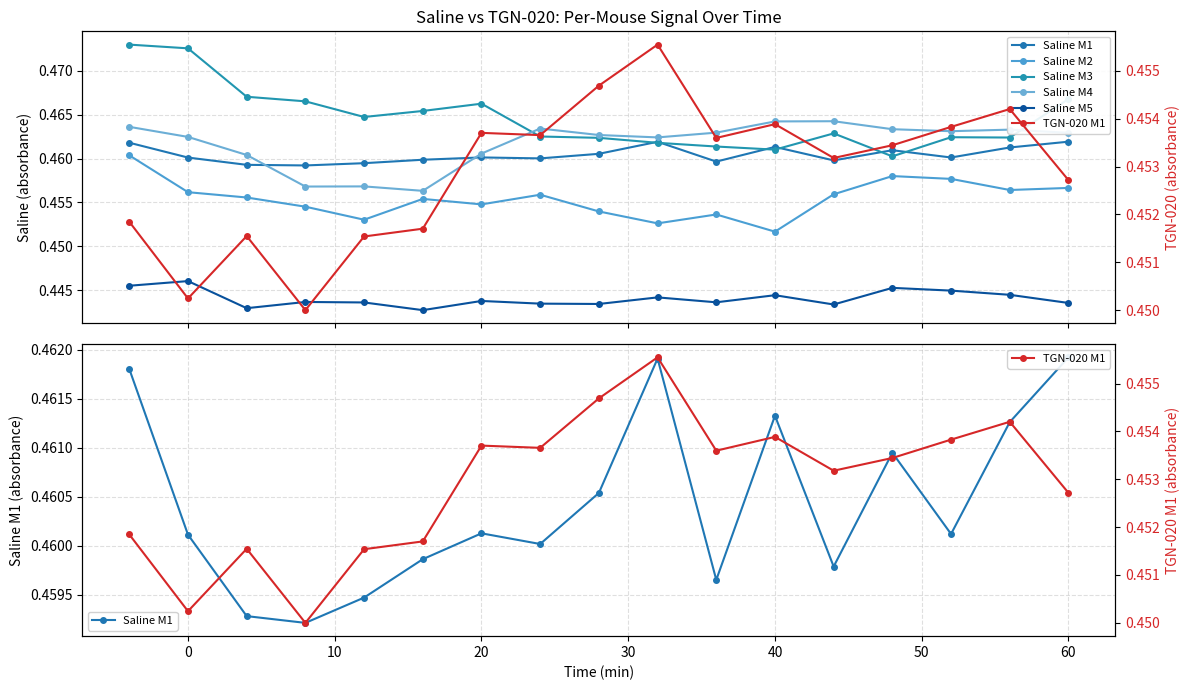

Reading left to right, list all the values displayed in this chart.

Saline M1: 0.5	0.5	0.5	0.5	0.5	0.5	0.5	0.5	0.5	0.5	0.5	0.5	0.5	0.5	0.5	0.5	0.5
Saline M2: 0.5	0.5	0.5	0.5	0.5	0.5	0.5	0.5	0.5	0.5	0.5	0.5	0.5	0.5	0.5	0.5	0.5
Saline M3: 0.5	0.5	0.5	0.5	0.5	0.5	0.5	0.5	0.5	0.5	0.5	0.5	0.5	0.5	0.5	0.5	0.5
Saline M4: 0.5	0.5	0.5	0.5	0.5	0.5	0.5	0.5	0.5	0.5	0.5	0.5	0.5	0.5	0.5	0.5	0.5
Saline M5: 0.4	0.4	0.4	0.4	0.4	0.4	0.4	0.4	0.4	0.4	0.4	0.4	0.4	0.4	0.4	0.4	0.4
TGN-020 M1: 0.5	0.5	0.5	0.4	0.5	0.5	0.5	0.5	0.5	0.5	0.5	0.5	0.5	0.5	0.5	0.5	0.5